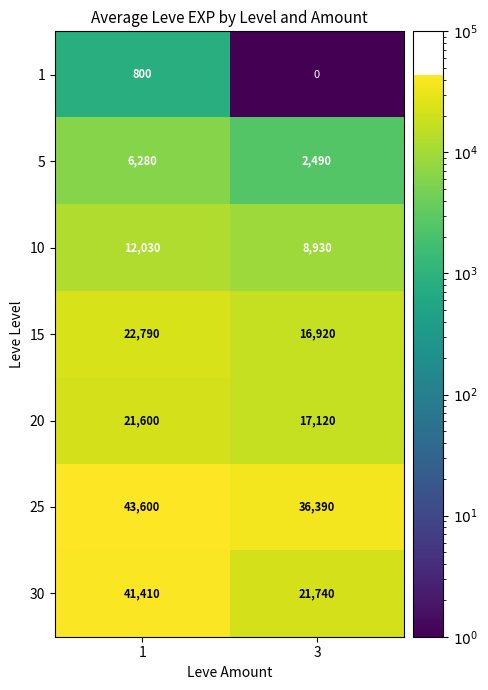

Which series has the widest spread of values?

30